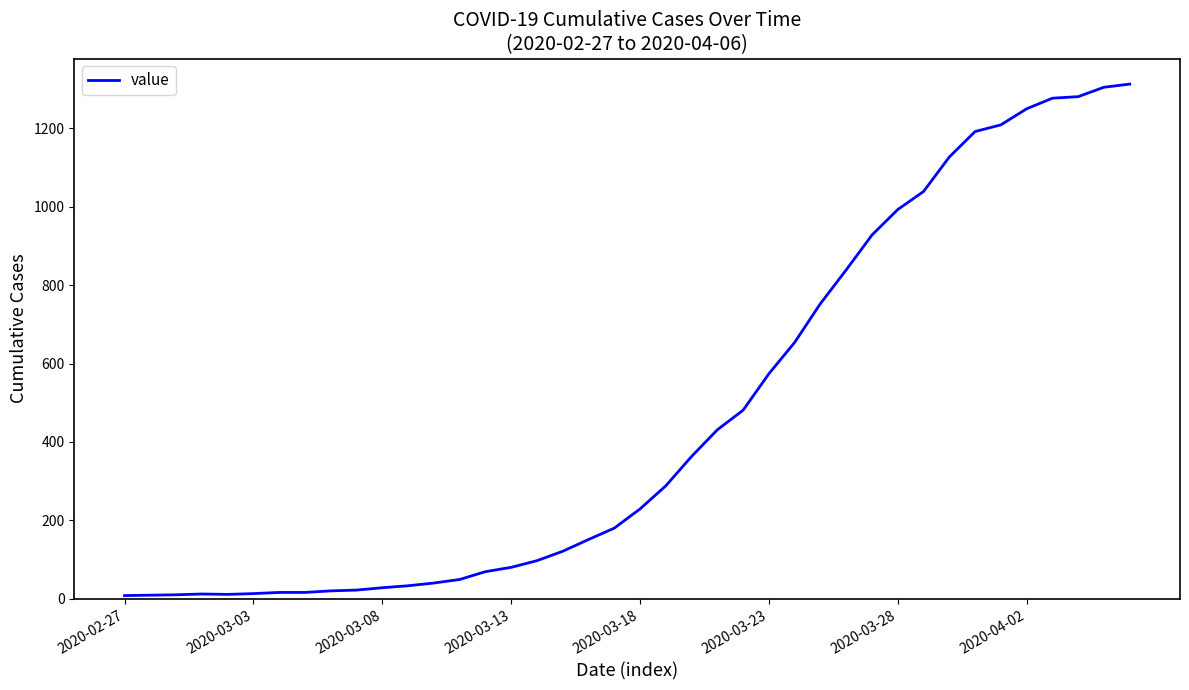

What is the difference between the maximum and minimum values?

1305